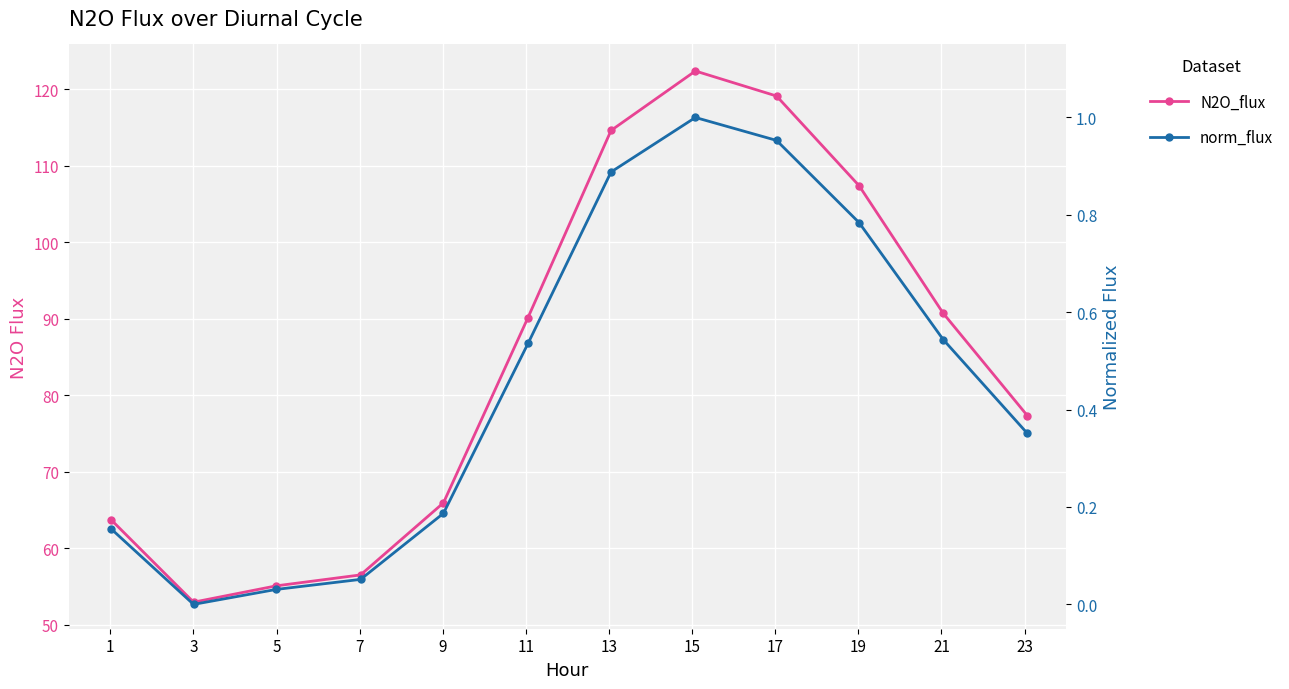

Which series has the largest total across all categories?

N2O_flux